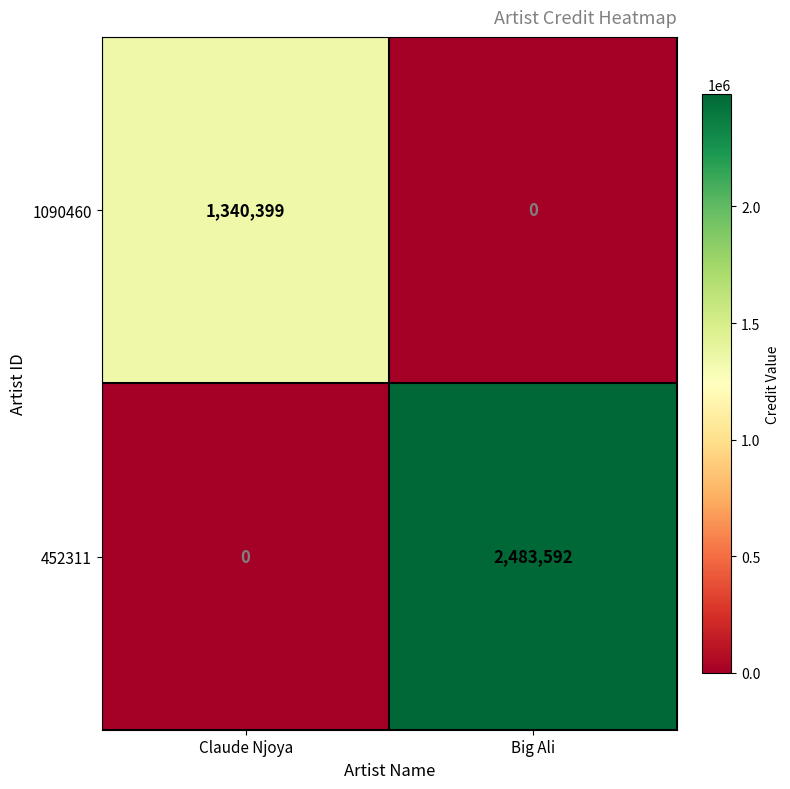

Rank the series by their average value, from highest to lowest.

452311, 1090460